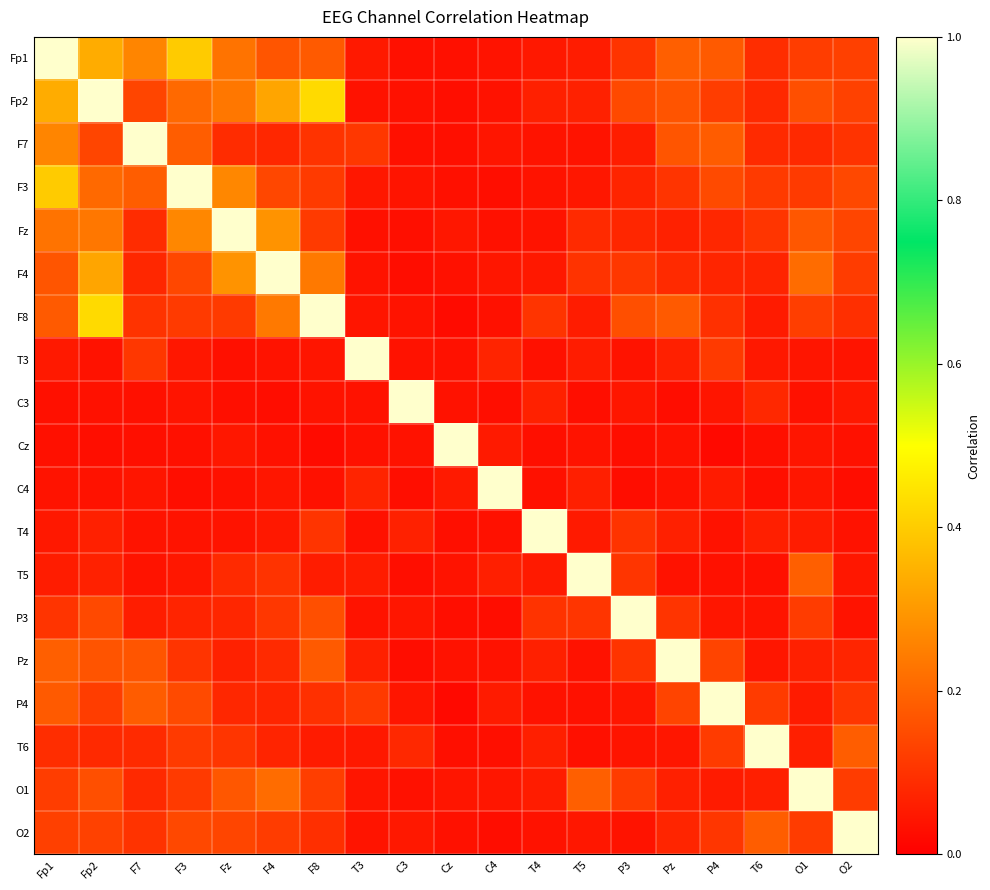

Reading left to right, list all the values displayed in this chart.

Fp1: Fp1=1.0	Fp2=0.3	F7=0.3	F3=0.4	Fz=0.2	F4=0.2	F8=0.2	T3=0.1	C3=0.0	Cz=0.0	C4=0.0	T4=0.0	T5=0.1	P3=0.1	Pz=0.2	P4=0.2	T6=0.1	O1=0.1	O2=0.1
Fp2: Fp1=0.3	Fp2=1.0	F7=0.1	F3=0.2	Fz=0.2	F4=0.3	F8=0.4	T3=0.0	C3=0.0	Cz=0.0	C4=0.0	T4=0.1	T5=0.1	P3=0.1	Pz=0.2	P4=0.1	T6=0.1	O1=0.2	O2=0.1
F7: Fp1=0.3	Fp2=0.1	F7=1.0	F3=0.2	Fz=0.1	F4=0.1	F8=0.1	T3=0.1	C3=0.0	Cz=0.0	C4=0.0	T4=0.0	T5=0.0	P3=0.1	Pz=0.2	P4=0.2	T6=0.1	O1=0.1	O2=0.1
F3: Fp1=0.4	Fp2=0.2	F7=0.2	F3=1.0	Fz=0.3	F4=0.1	F8=0.1	T3=0.0	C3=0.0	Cz=0.0	C4=0.0	T4=0.0	T5=0.0	P3=0.1	Pz=0.1	P4=0.1	T6=0.1	O1=0.1	O2=0.1
Fz: Fp1=0.2	Fp2=0.2	F7=0.1	F3=0.3	Fz=1.0	F4=0.3	F8=0.1	T3=0.0	C3=0.0	Cz=0.0	C4=0.0	T4=0.0	T5=0.1	P3=0.1	Pz=0.1	P4=0.1	T6=0.1	O1=0.2	O2=0.1
F4: Fp1=0.2	Fp2=0.3	F7=0.1	F3=0.1	Fz=0.3	F4=1.0	F8=0.2	T3=0.0	C3=0.0	Cz=0.0	C4=0.0	T4=0.0	T5=0.1	P3=0.1	Pz=0.1	P4=0.1	T6=0.1	O1=0.2	O2=0.1
F8: Fp1=0.2	Fp2=0.4	F7=0.1	F3=0.1	Fz=0.1	F4=0.2	F8=1.0	T3=0.0	C3=0.0	Cz=0.0	C4=0.0	T4=0.1	T5=0.1	P3=0.2	Pz=0.2	P4=0.1	T6=0.1	O1=0.1	O2=0.1
T3: Fp1=0.1	Fp2=0.0	F7=0.1	F3=0.0	Fz=0.0	F4=0.0	F8=0.0	T3=1.0	C3=0.0	Cz=0.0	C4=0.1	T4=0.0	T5=0.1	P3=0.0	Pz=0.1	P4=0.1	T6=0.1	O1=0.0	O2=0.0
C3: Fp1=0.0	Fp2=0.0	F7=0.0	F3=0.0	Fz=0.0	F4=0.0	F8=0.0	T3=0.0	C3=1.0	Cz=0.0	C4=0.0	T4=0.1	T5=0.0	P3=0.0	Pz=0.0	P4=0.0	T6=0.1	O1=0.0	O2=0.1
Cz: Fp1=0.0	Fp2=0.0	F7=0.0	F3=0.0	Fz=0.0	F4=0.0	F8=0.0	T3=0.0	C3=0.0	Cz=1.0	C4=0.1	T4=0.0	T5=0.0	P3=0.0	Pz=0.0	P4=0.0	T6=0.0	O1=0.0	O2=0.0
C4: Fp1=0.0	Fp2=0.0	F7=0.0	F3=0.0	Fz=0.0	F4=0.0	F8=0.0	T3=0.1	C3=0.0	Cz=0.1	C4=1.0	T4=0.0	T5=0.1	P3=0.0	Pz=0.0	P4=0.1	T6=0.0	O1=0.0	O2=0.0
T4: Fp1=0.0	Fp2=0.1	F7=0.0	F3=0.0	Fz=0.0	F4=0.0	F8=0.1	T3=0.0	C3=0.1	Cz=0.0	C4=0.0	T4=1.0	T5=0.1	P3=0.1	Pz=0.1	P4=0.0	T6=0.1	O1=0.1	O2=0.0
T5: Fp1=0.1	Fp2=0.1	F7=0.0	F3=0.0	Fz=0.1	F4=0.1	F8=0.1	T3=0.1	C3=0.0	Cz=0.0	C4=0.1	T4=0.1	T5=1.0	P3=0.1	Pz=0.0	P4=0.0	T6=0.0	O1=0.2	O2=0.0
P3: Fp1=0.1	Fp2=0.1	F7=0.1	F3=0.1	Fz=0.1	F4=0.1	F8=0.2	T3=0.0	C3=0.0	Cz=0.0	C4=0.0	T4=0.1	T5=0.1	P3=1.0	Pz=0.1	P4=0.0	T6=0.0	O1=0.1	O2=0.0
Pz: Fp1=0.2	Fp2=0.2	F7=0.2	F3=0.1	Fz=0.1	F4=0.1	F8=0.2	T3=0.1	C3=0.0	Cz=0.0	C4=0.0	T4=0.1	T5=0.0	P3=0.1	Pz=1.0	P4=0.1	T6=0.0	O1=0.1	O2=0.1
P4: Fp1=0.2	Fp2=0.1	F7=0.2	F3=0.1	Fz=0.1	F4=0.1	F8=0.1	T3=0.1	C3=0.0	Cz=0.0	C4=0.1	T4=0.0	T5=0.0	P3=0.0	Pz=0.1	P4=1.0	T6=0.1	O1=0.1	O2=0.1
T6: Fp1=0.1	Fp2=0.1	F7=0.1	F3=0.1	Fz=0.1	F4=0.1	F8=0.1	T3=0.1	C3=0.1	Cz=0.0	C4=0.0	T4=0.1	T5=0.0	P3=0.0	Pz=0.0	P4=0.1	T6=1.0	O1=0.1	O2=0.2
O1: Fp1=0.1	Fp2=0.2	F7=0.1	F3=0.1	Fz=0.2	F4=0.2	F8=0.1	T3=0.0	C3=0.0	Cz=0.0	C4=0.0	T4=0.1	T5=0.2	P3=0.1	Pz=0.1	P4=0.1	T6=0.1	O1=1.0	O2=0.1
O2: Fp1=0.1	Fp2=0.1	F7=0.1	F3=0.1	Fz=0.1	F4=0.1	F8=0.1	T3=0.0	C3=0.1	Cz=0.0	C4=0.0	T4=0.0	T5=0.0	P3=0.0	Pz=0.1	P4=0.1	T6=0.2	O1=0.1	O2=1.0